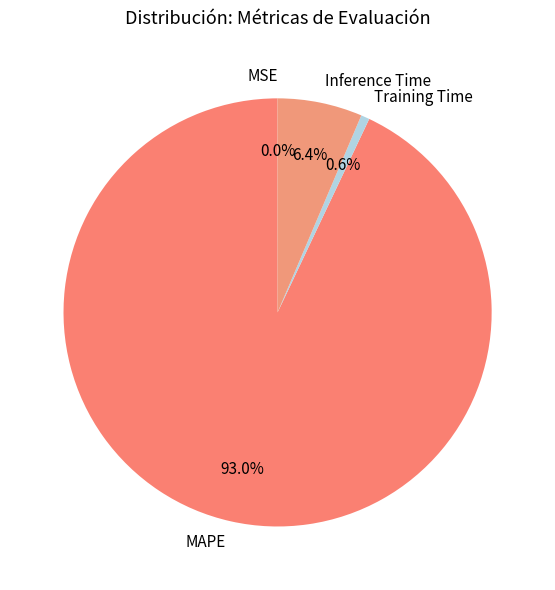

The Training Time slice represents 1% of the pie. True or false?

True